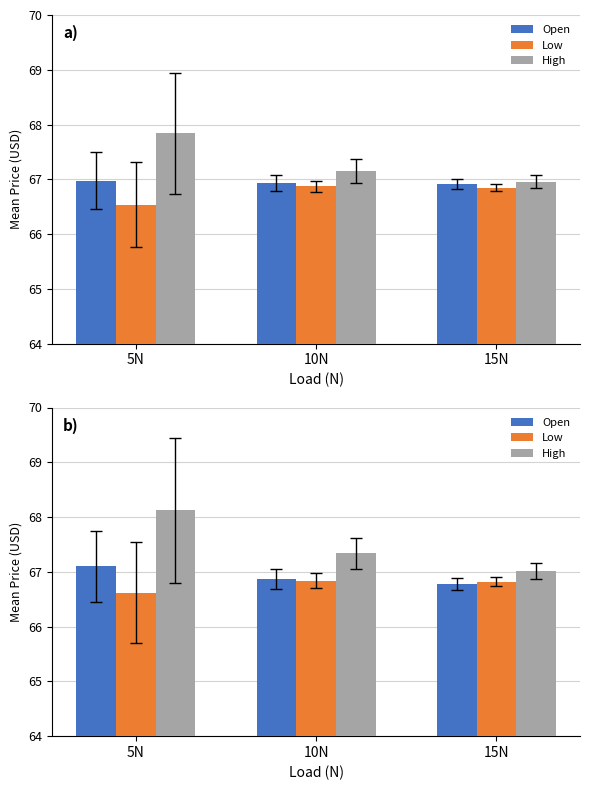

What is the value of the Open bar at the 3rd from the left?

66.8